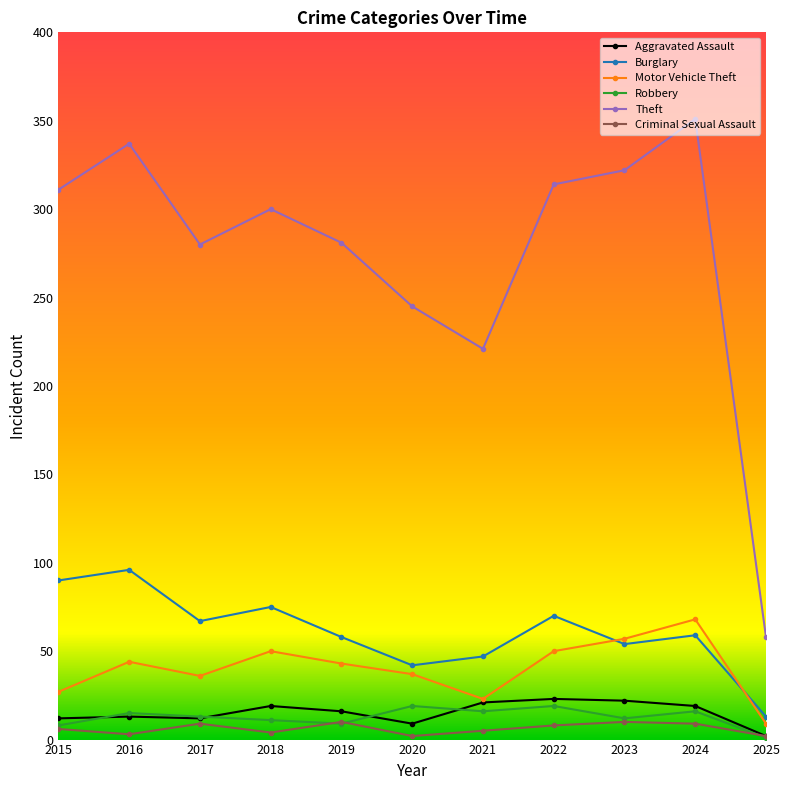

What is the total value across all series at 2023?

477